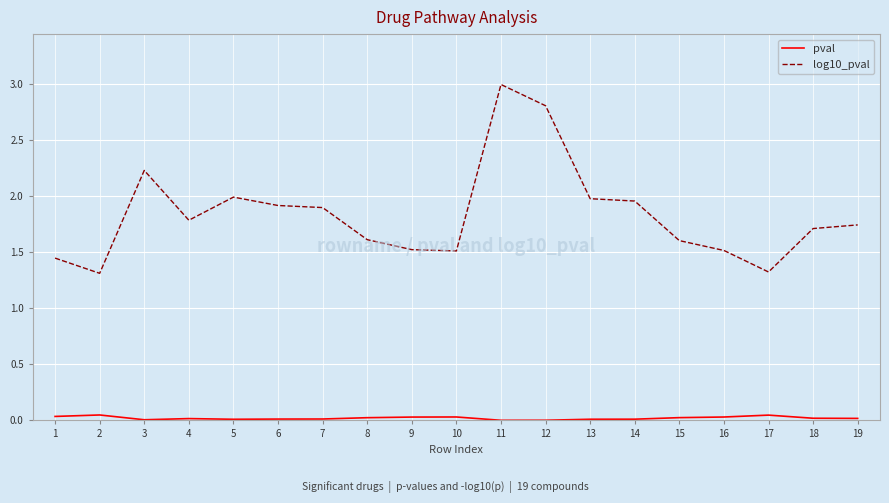

Which series has the largest total across all categories?

log10_pval